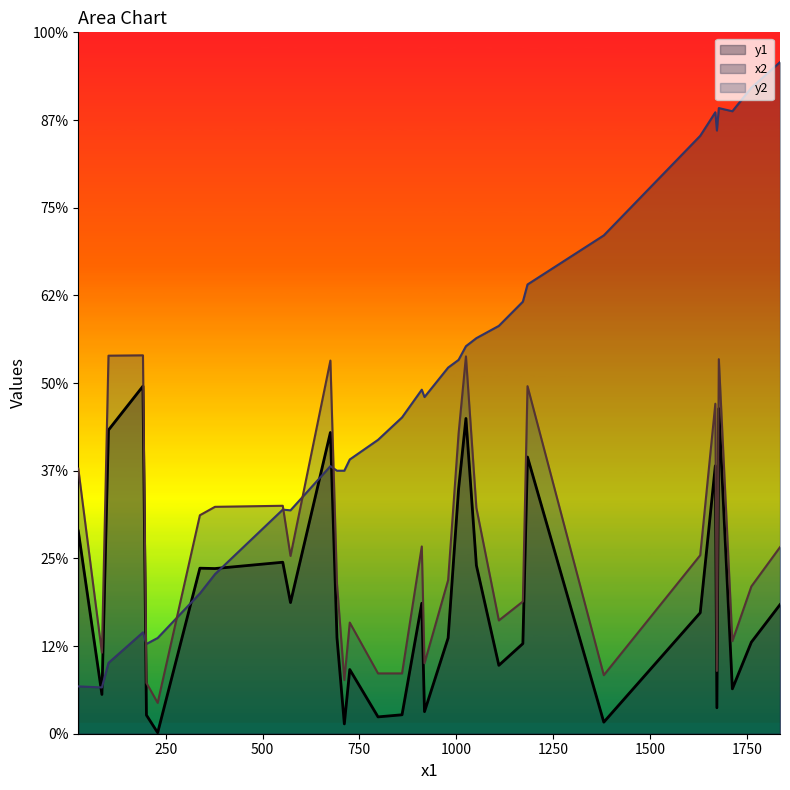

What is the sum of the y2 values at 1184 and 692?

1419